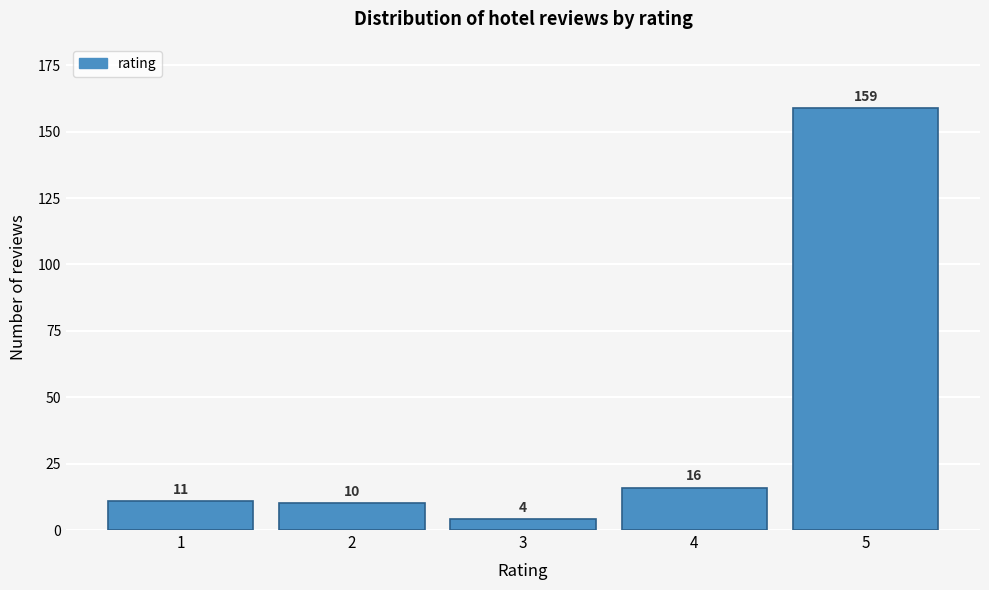

Reading left to right, list all the values displayed in this chart.

11	10	4	16	159